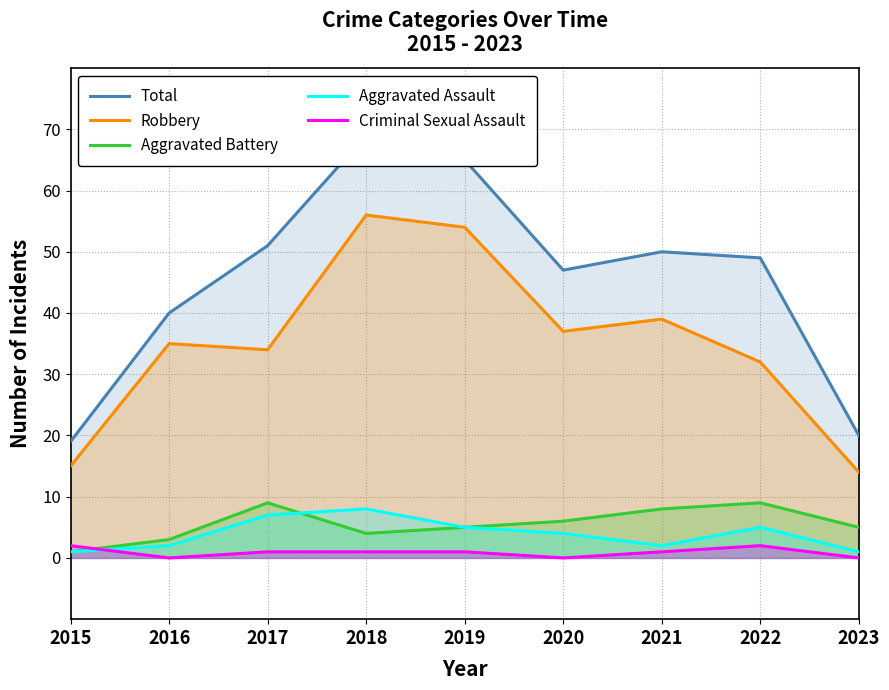

What is the difference between the highest and lowest values at 2021?

49